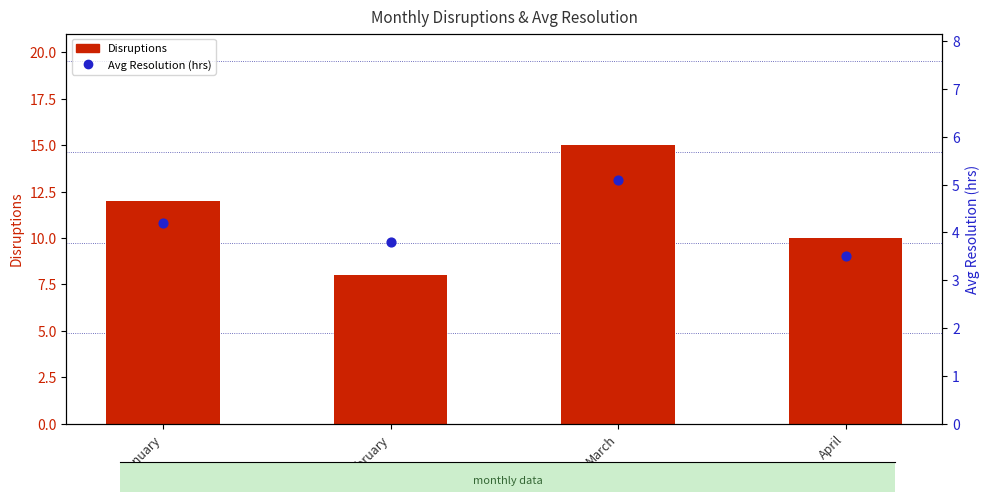

At how many categories does at least one series exceed 4?

4